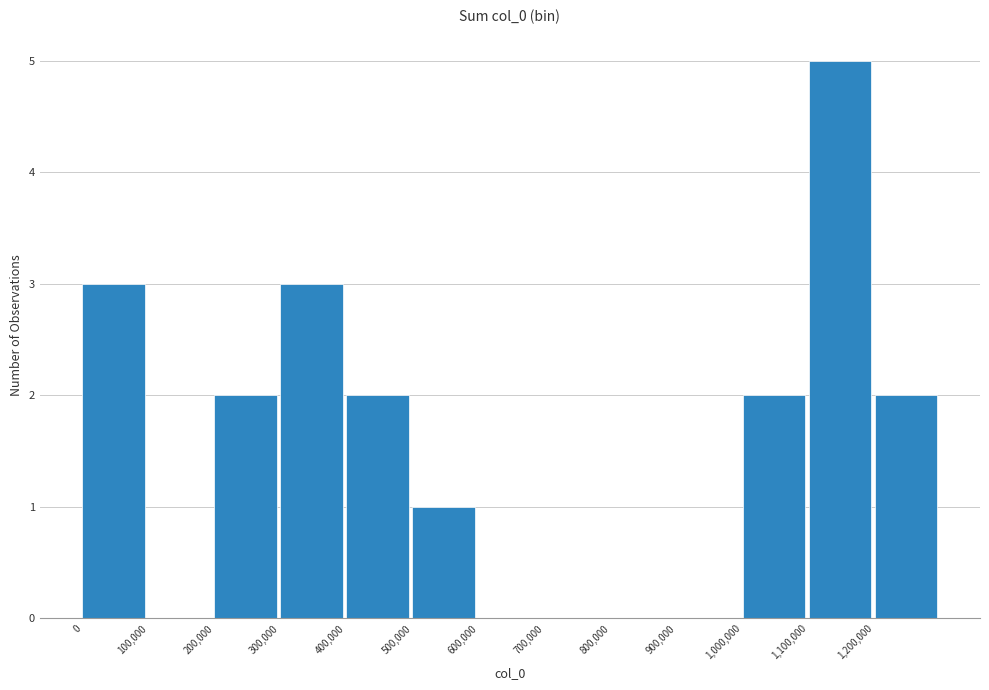

Reading left to right, transcribe this chart: for each bar, give the range it covers on the x-axis and its height. The values are not printed on the chart, so give them approximately, as read against the axis.

0 to 100000: 3
100000 to 200000: 0
200000 to 300000: 2
300000 to 400000: 3
400000 to 500000: 2
500000 to 600000: 1
600000 to 700000: 0
700000 to 800000: 0
800000 to 900000: 0
900000 to 1000000: 0
1000000 to 1100000: 2
1100000 to 1200000: 5
1200000 to 1300000: 2